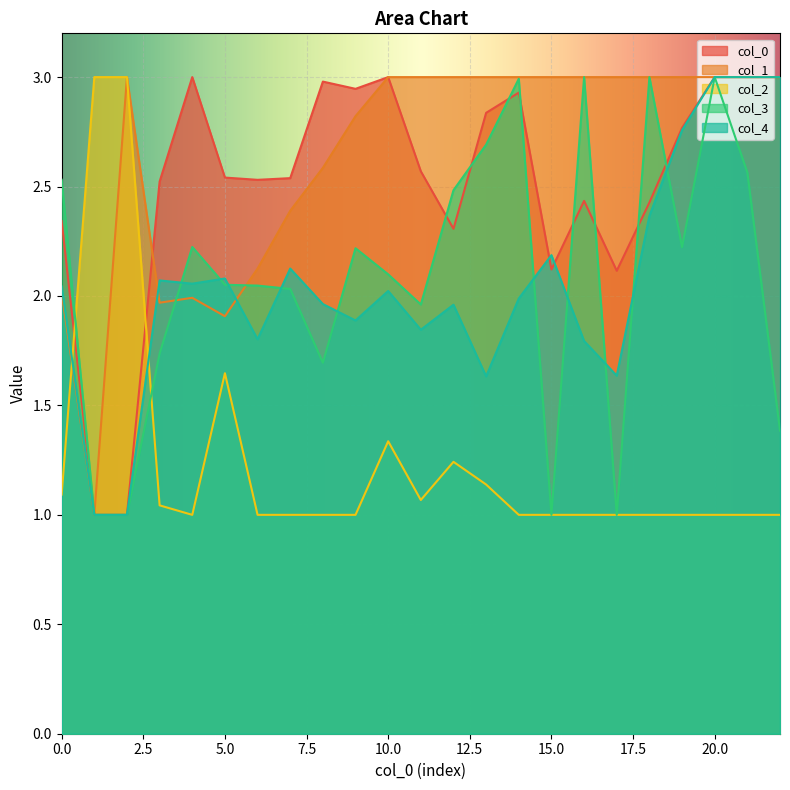

What is the total value across all series at 16?

11.2